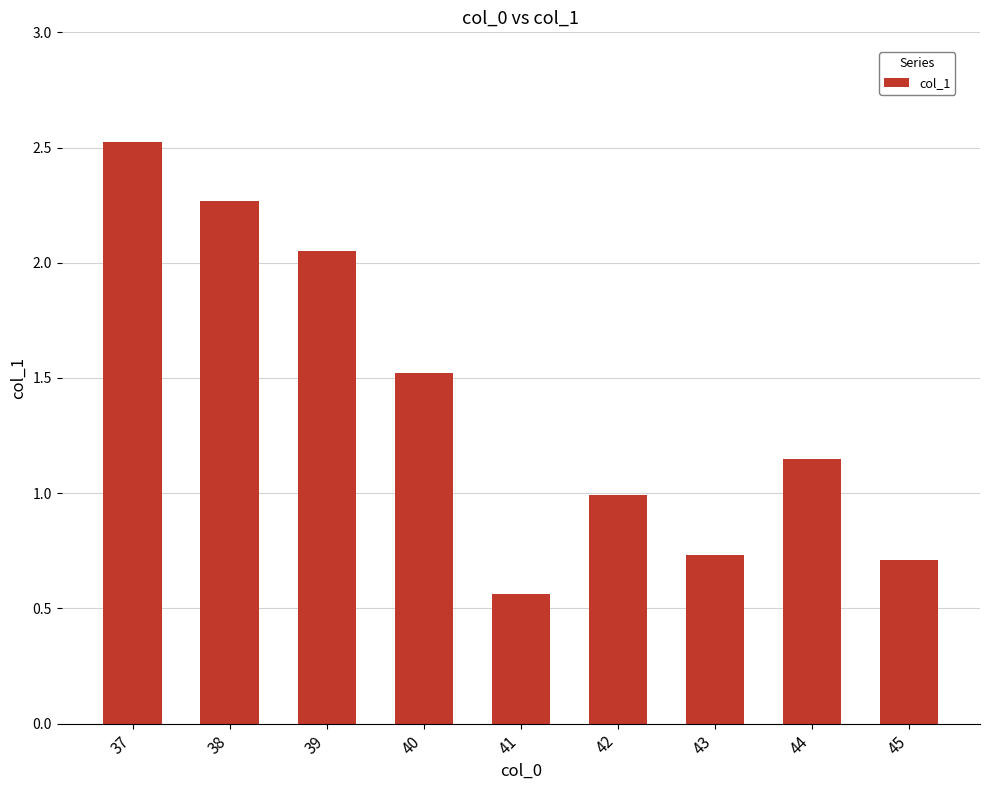

How many categories are shown in the chart?

9